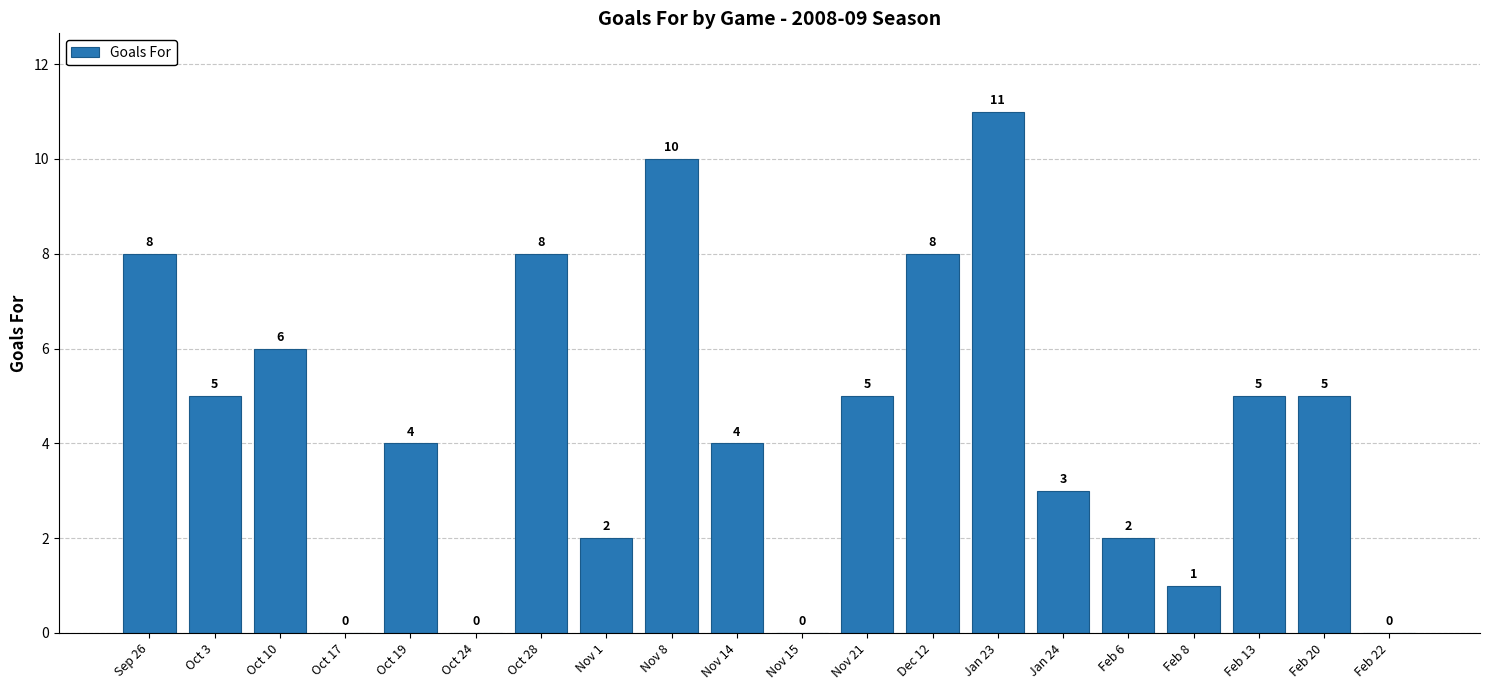

True or false: the data shows 14 at Sep 26.

False